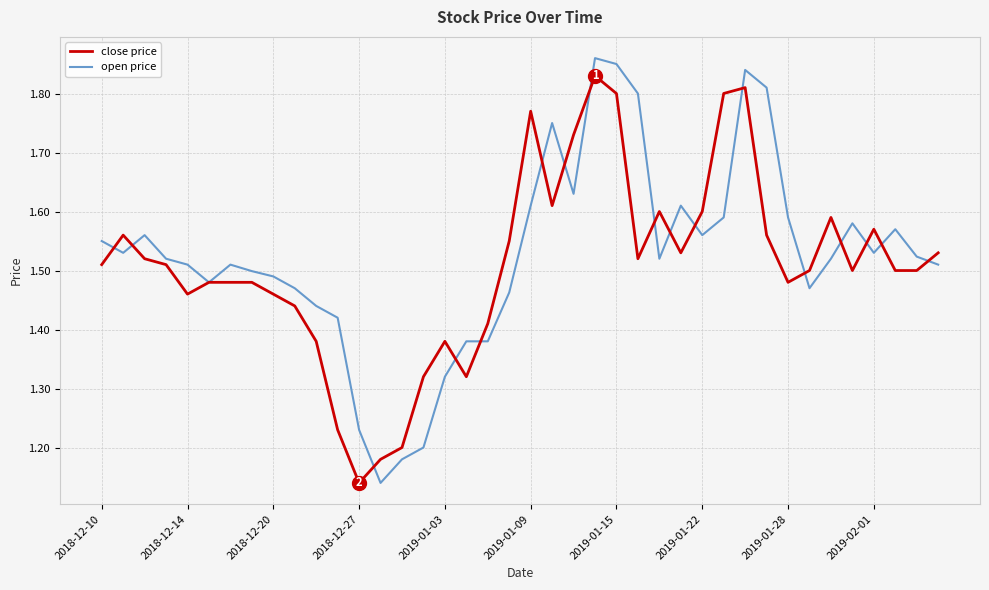

How many lines are shown in the chart?

2